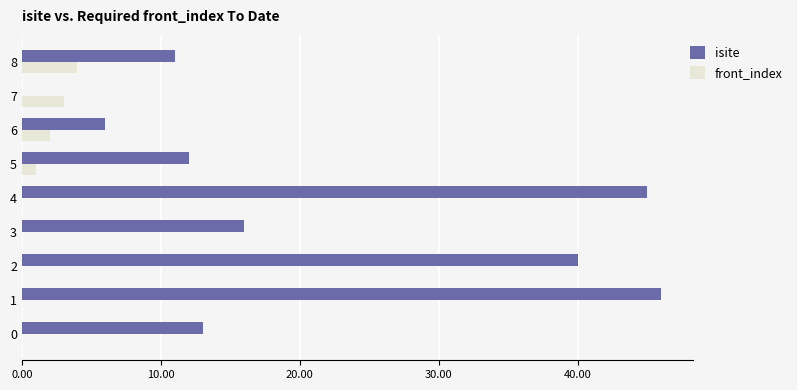

What is the sum of all isite values?

189